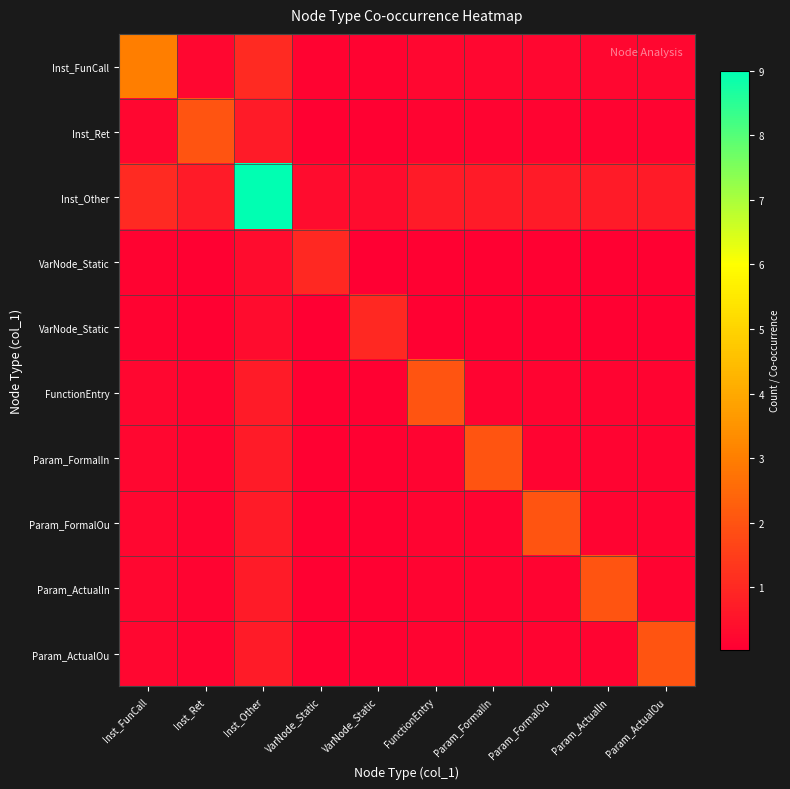

At which category does the chart reach its peak across all series?

Inst_Other